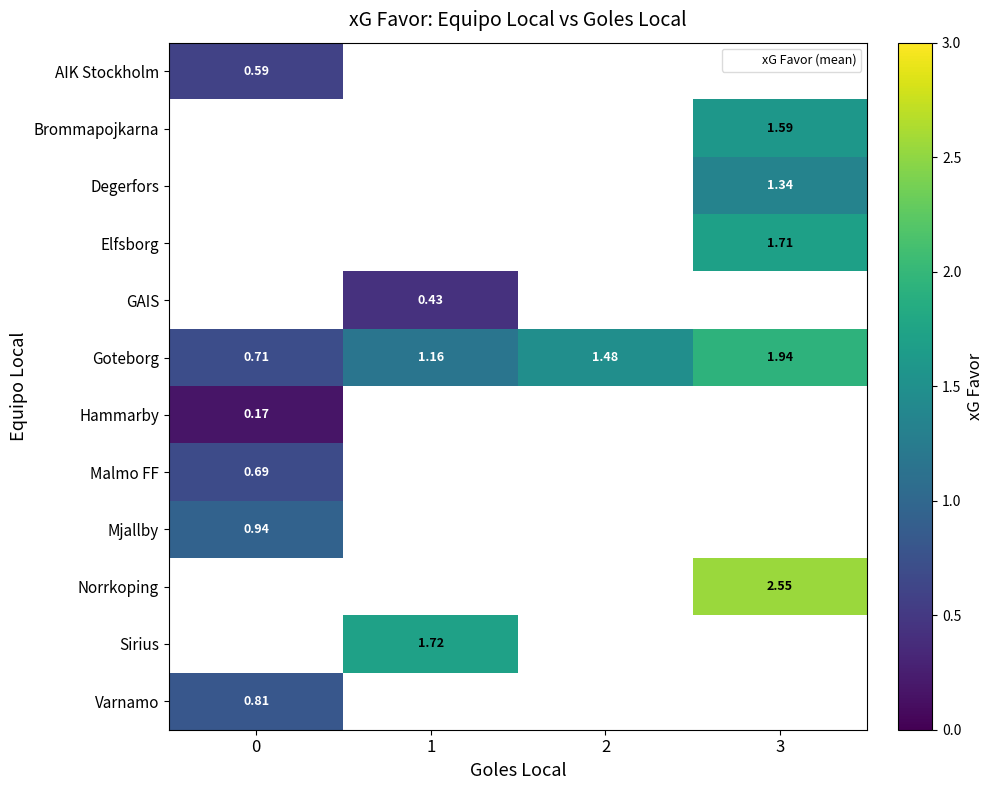

How many values in Sirius are above zero?

1